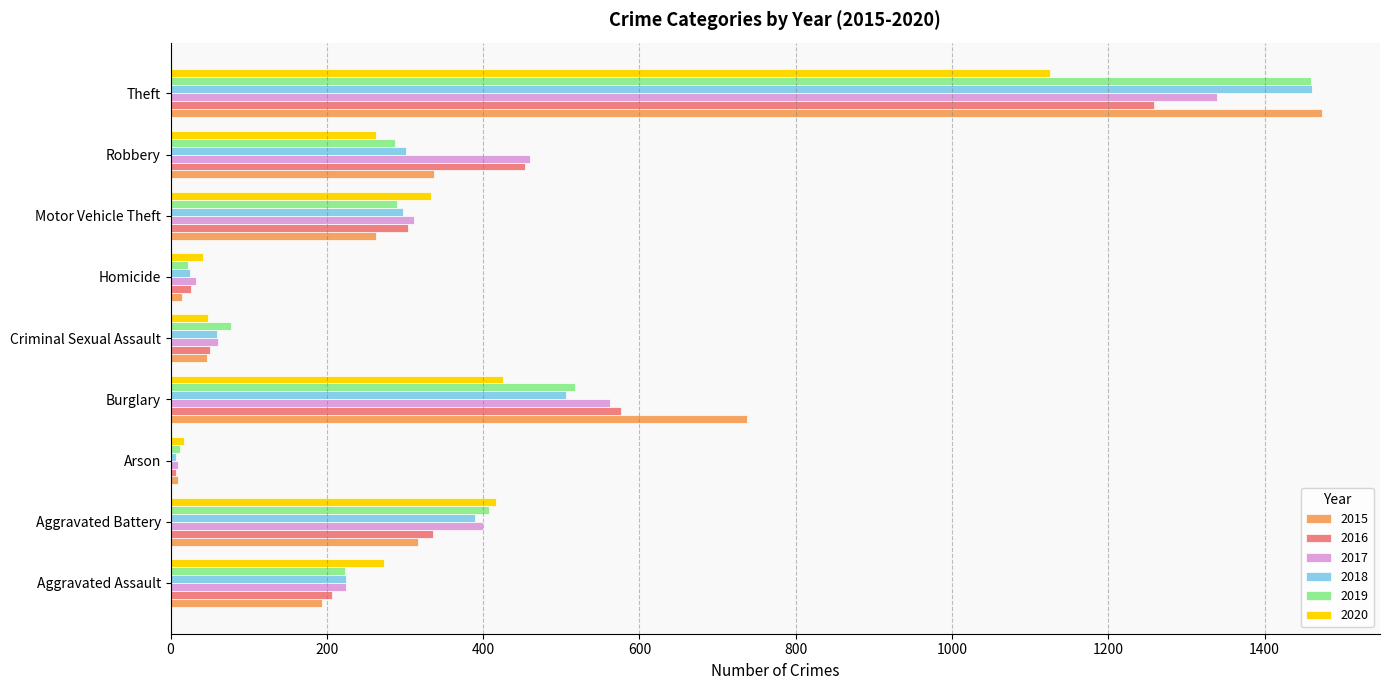

The 2017 series shows 562 at Burglary. True or false?

True